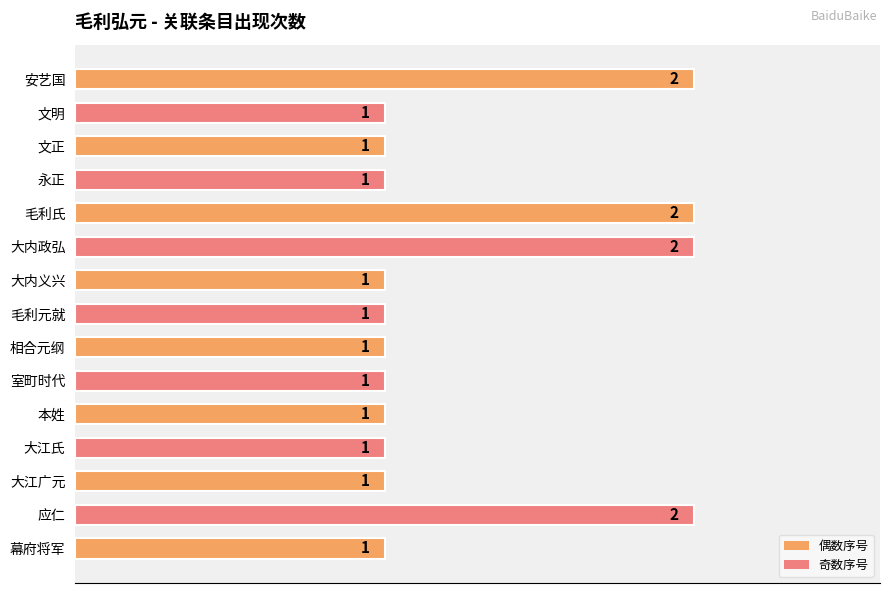

Count the values in the range 1 to 2.

15